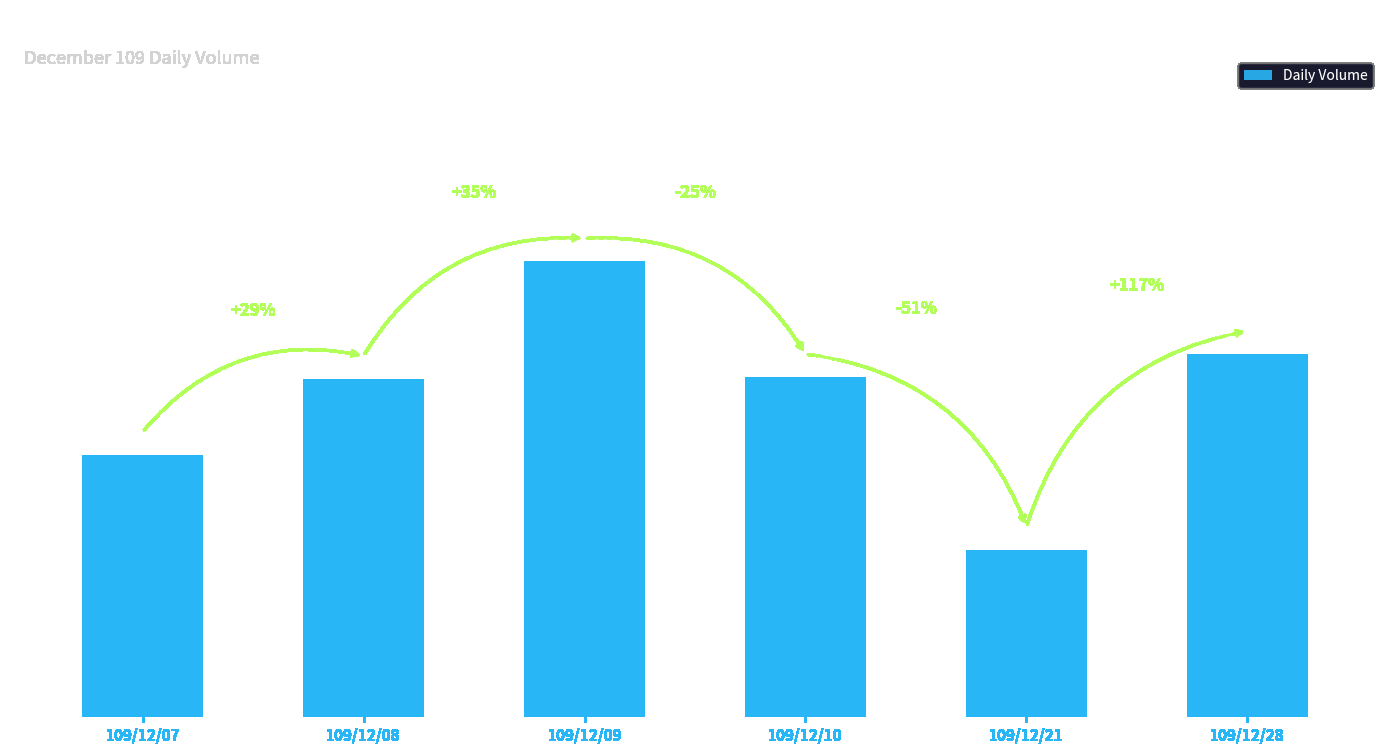

Are the bars horizontal?

No